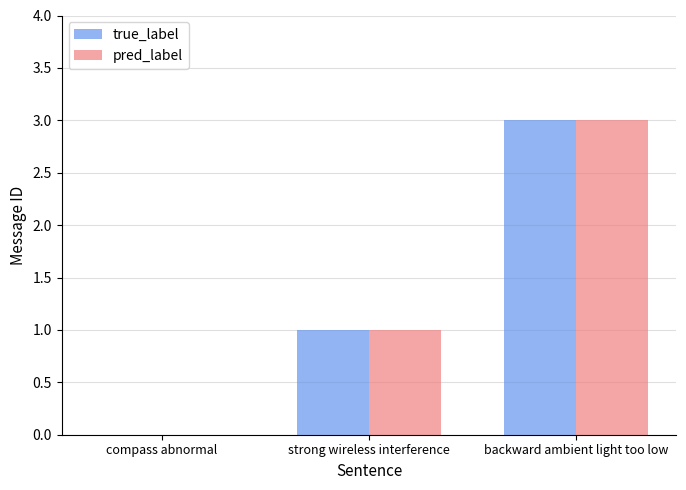

The true_label series shows -2 at compass abnormal. True or false?

False